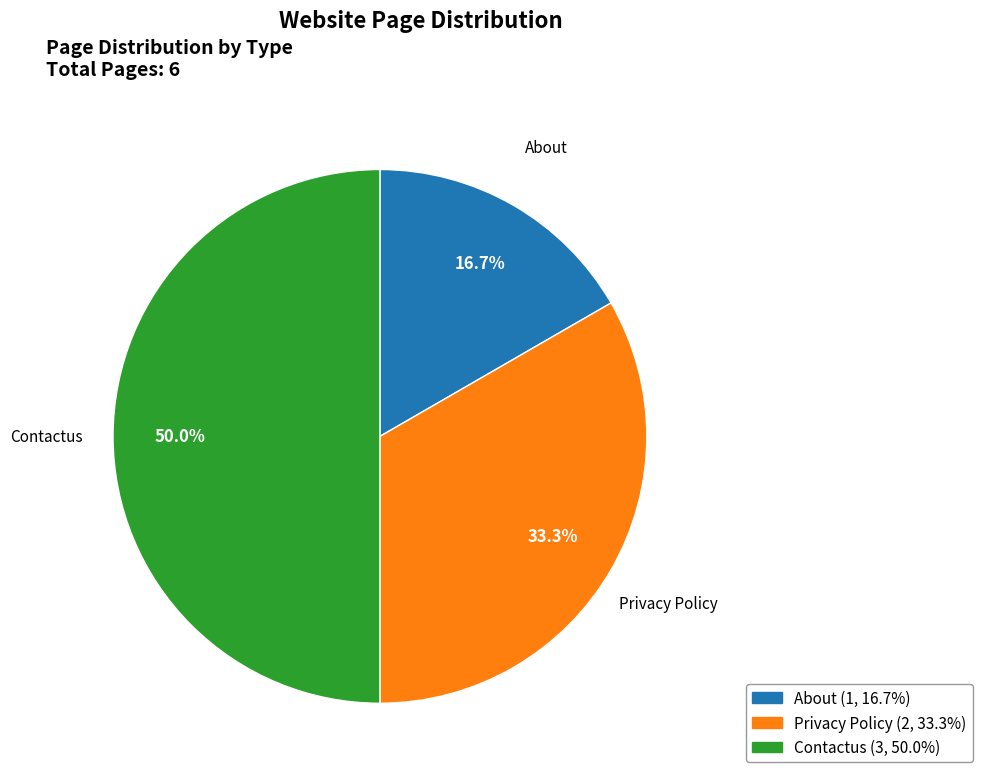

Rank the categories by value from highest to lowest.

Contactus, Privacy Policy, About